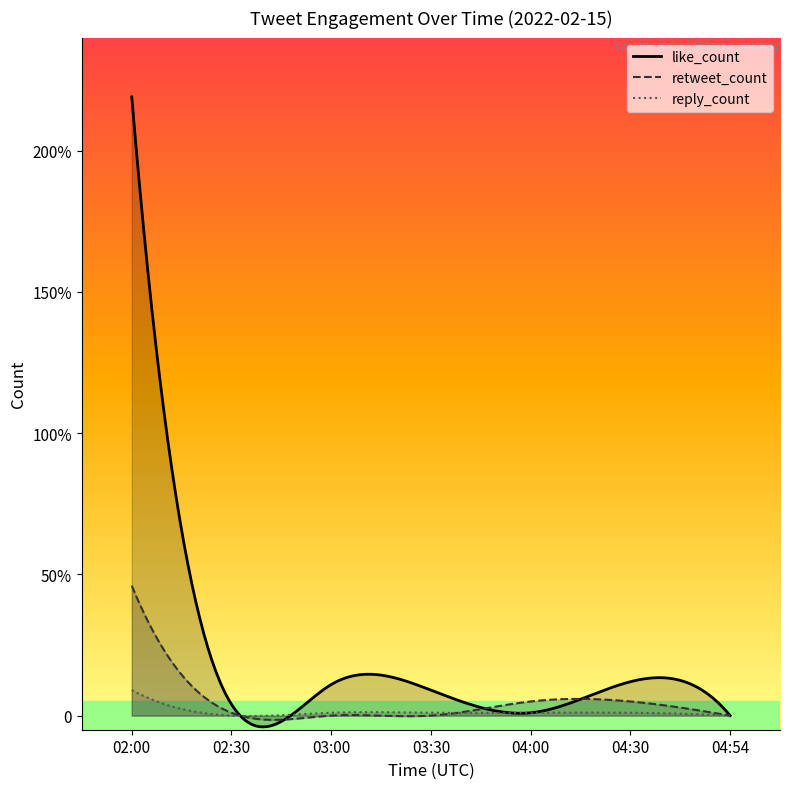

What is the label of the 2nd point from the left?

02:30